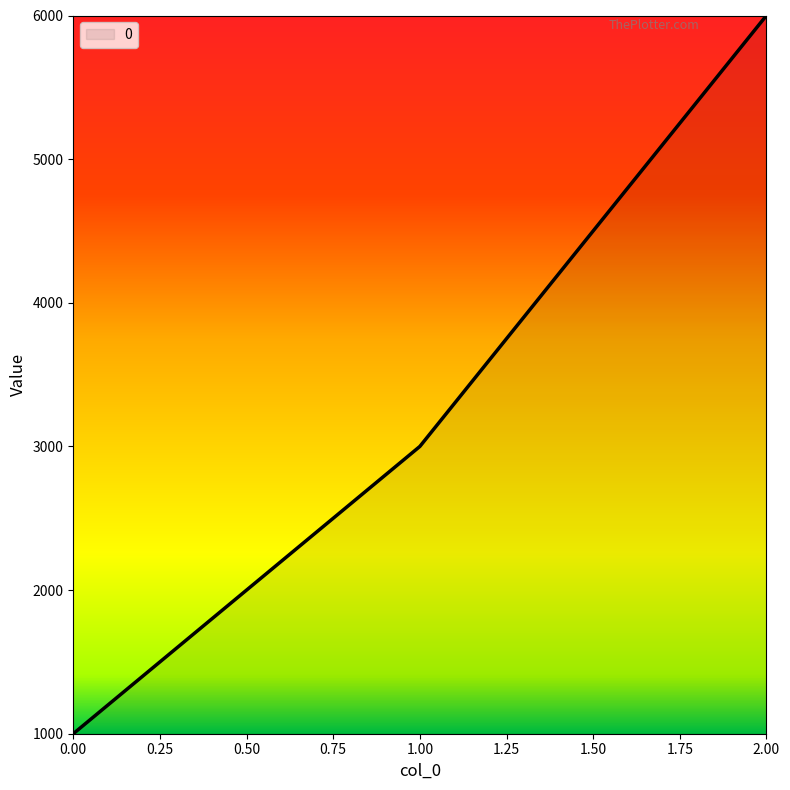

Read the value at 1.00, to the nearest 10.

3000